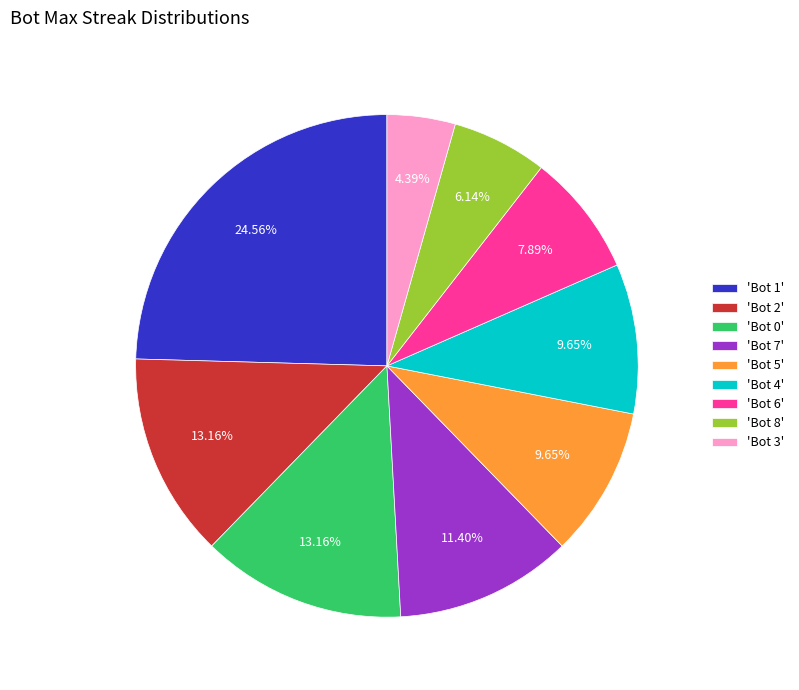

Does 'Bot 0' account for over 50% of the chart?

No